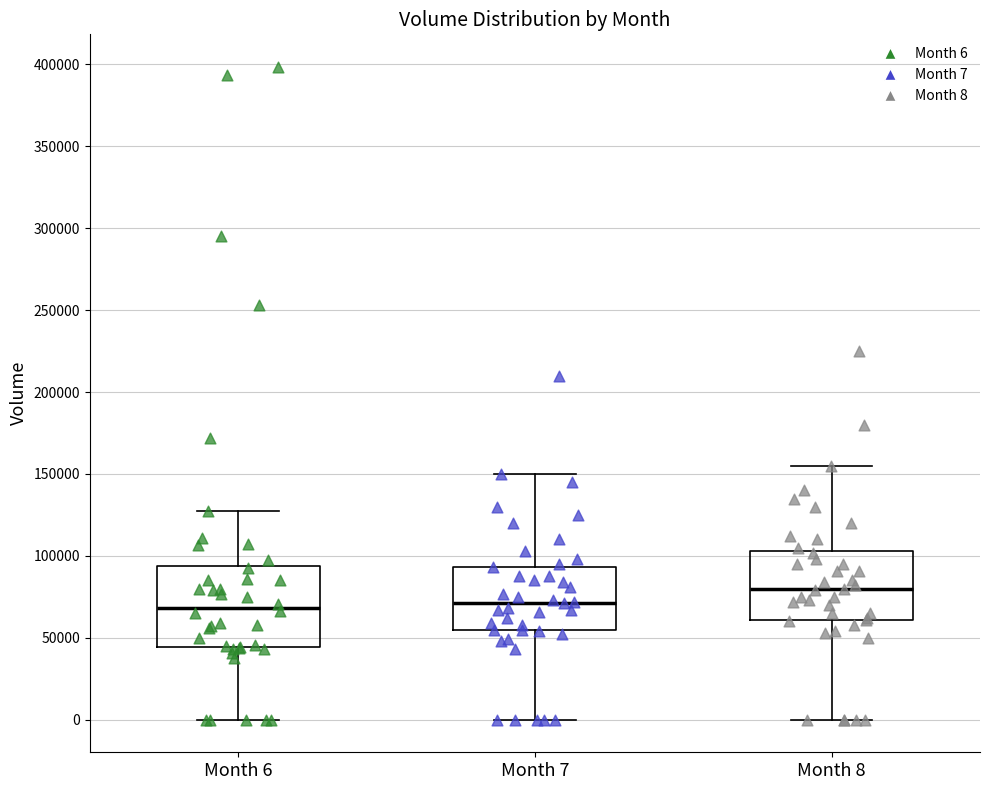

Reading left to right, transcribe this box plot: for each box, give where its median line is, the range the box spans, and where its two whiskers end, as read against the y-axis. The values are not printed on the chart, so give them approximately, as read against the axis.

Month 6: median 70000, box 45000 to 95000, whiskers 0 to 125000
Month 7: median 70000, box 55000 to 95000, whiskers 0 to 150000
Month 8: median 80000, box 60000 to 105000, whiskers 0 to 155000